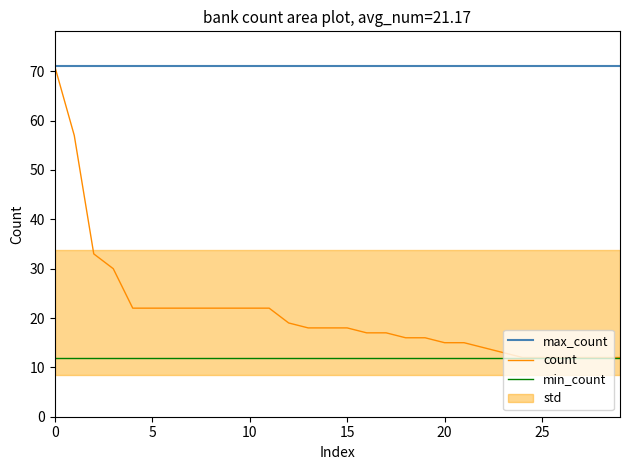

Which category has the lowest value across all series?

24